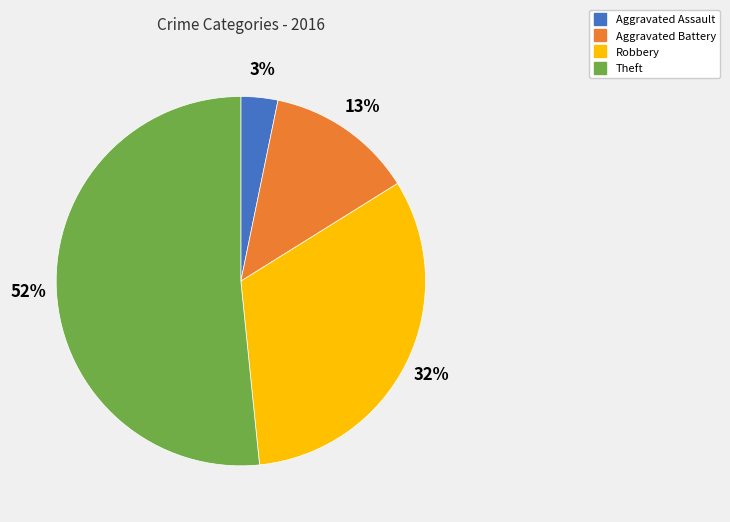

To the nearest percent, what is the average slice percentage?

25%